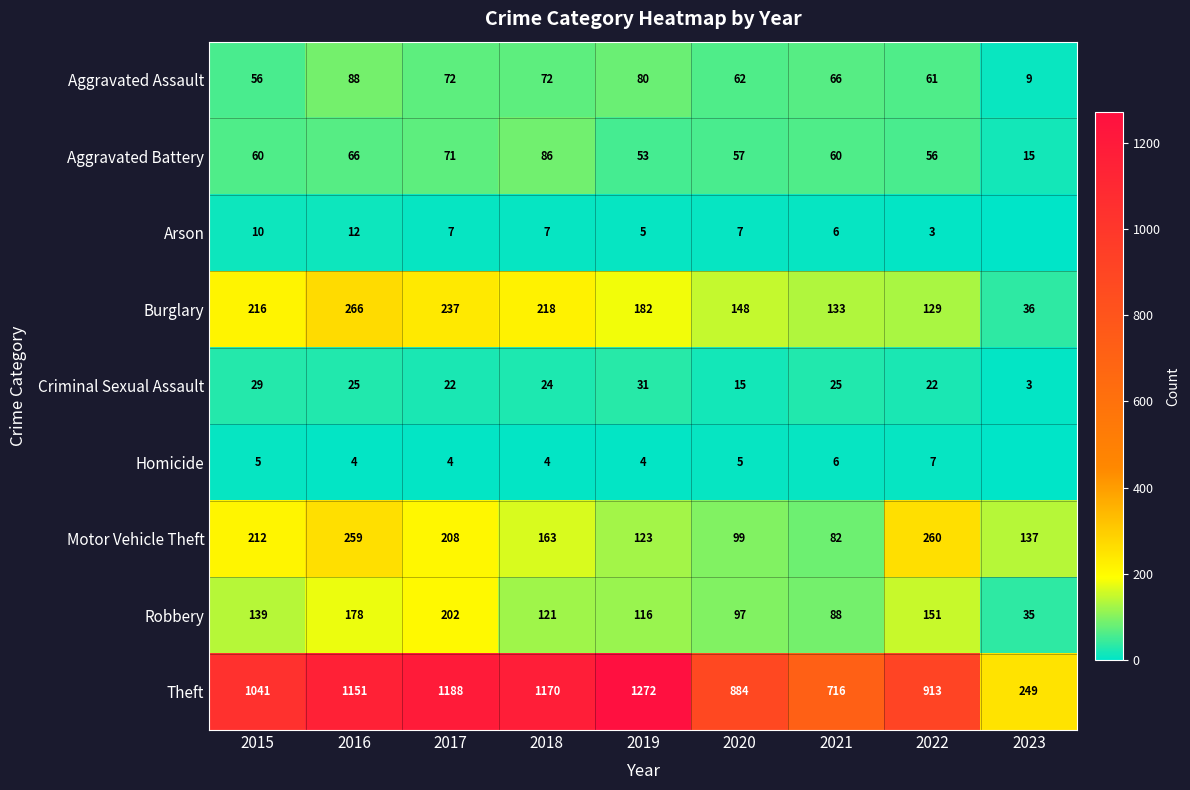

What is the sum of the Motor Vehicle Theft values at 2022 and 2015?

472